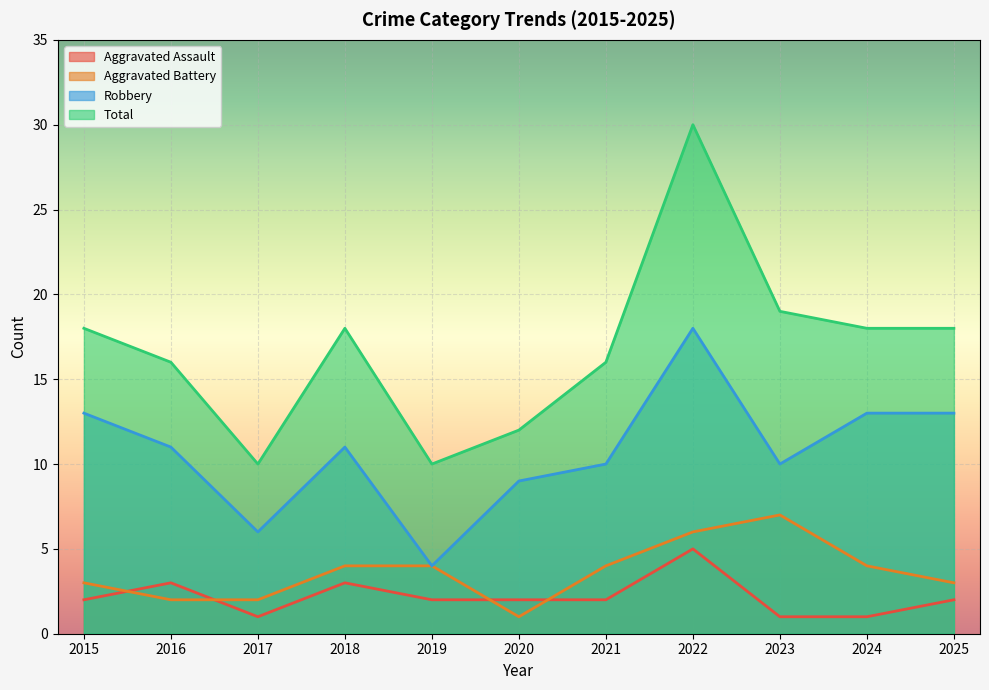

What is the difference between the Aggravated Battery values at 2025 and 2017?

1